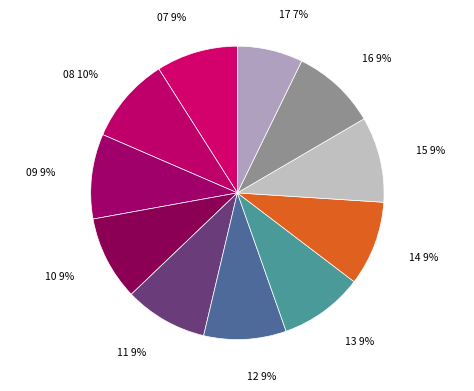

Which slice is the smallest?

17